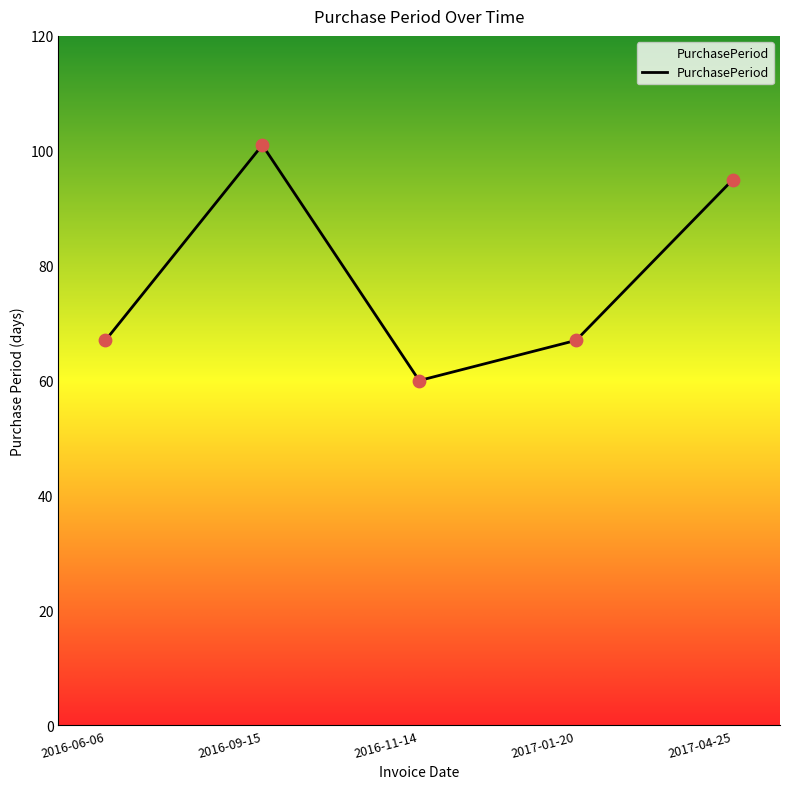

What is the change in value from 2016-06-06 to 2016-11-14?

-7